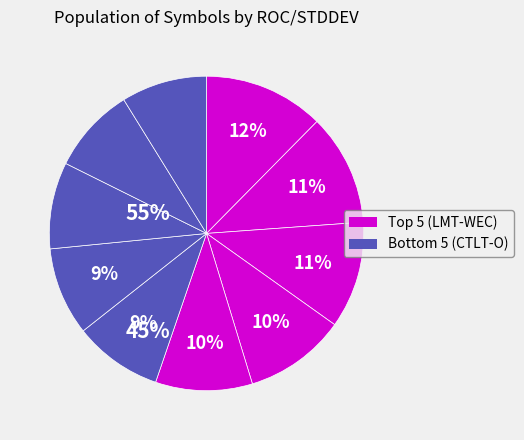

Rank the categories by value from highest to lowest.

LMT, FE, EIX, CBOE, ED, WEC, CTLT, VTR, HCA, O